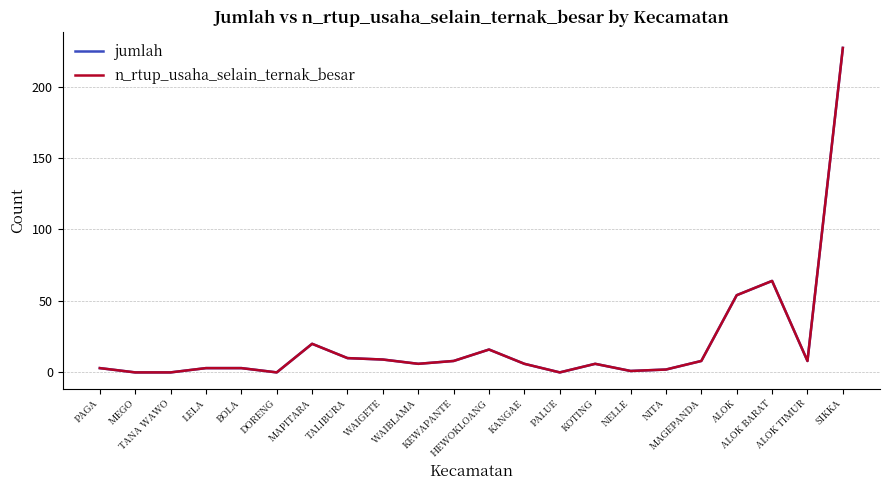

What is the difference between the maximum and minimum values in the n_rtup_usaha_selain_ternak_besar series?

227